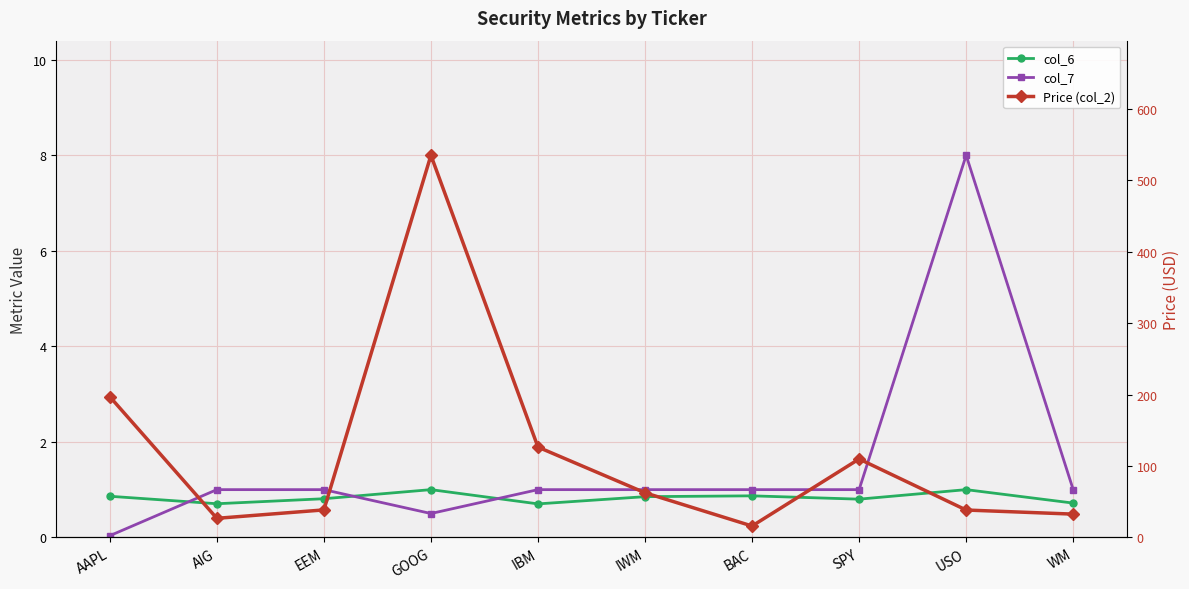

How many lines are shown in the chart?

3